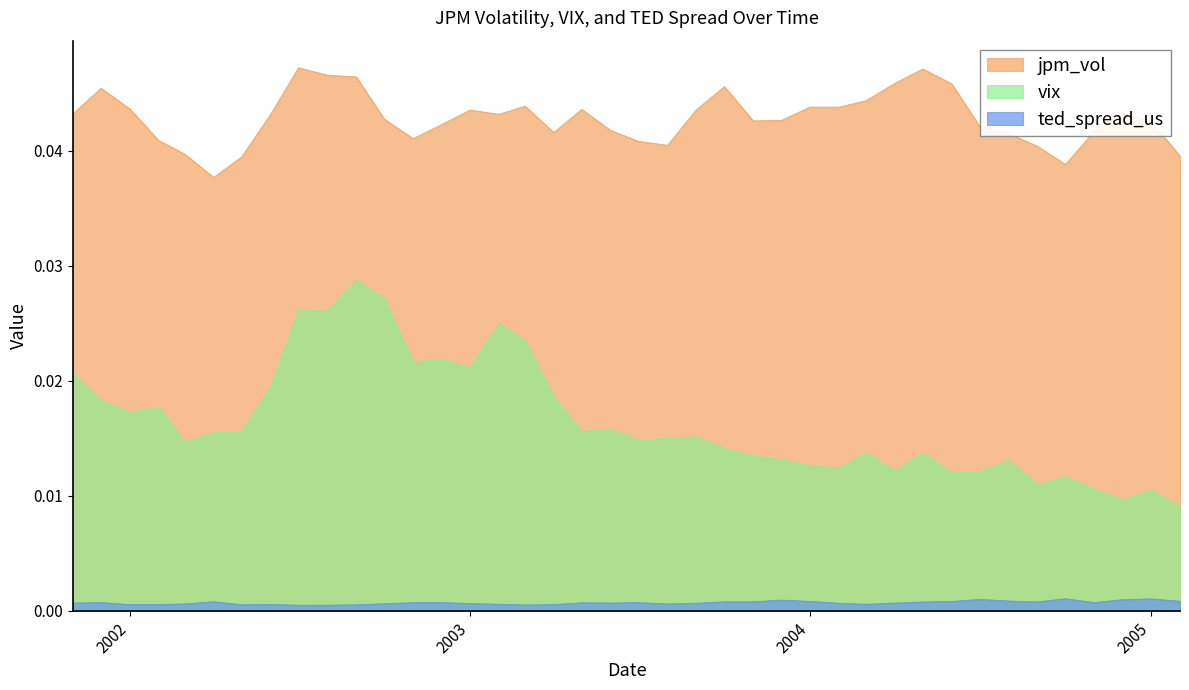

True or false: jpm_vol has more than 1 points higher than both neighbors.

True